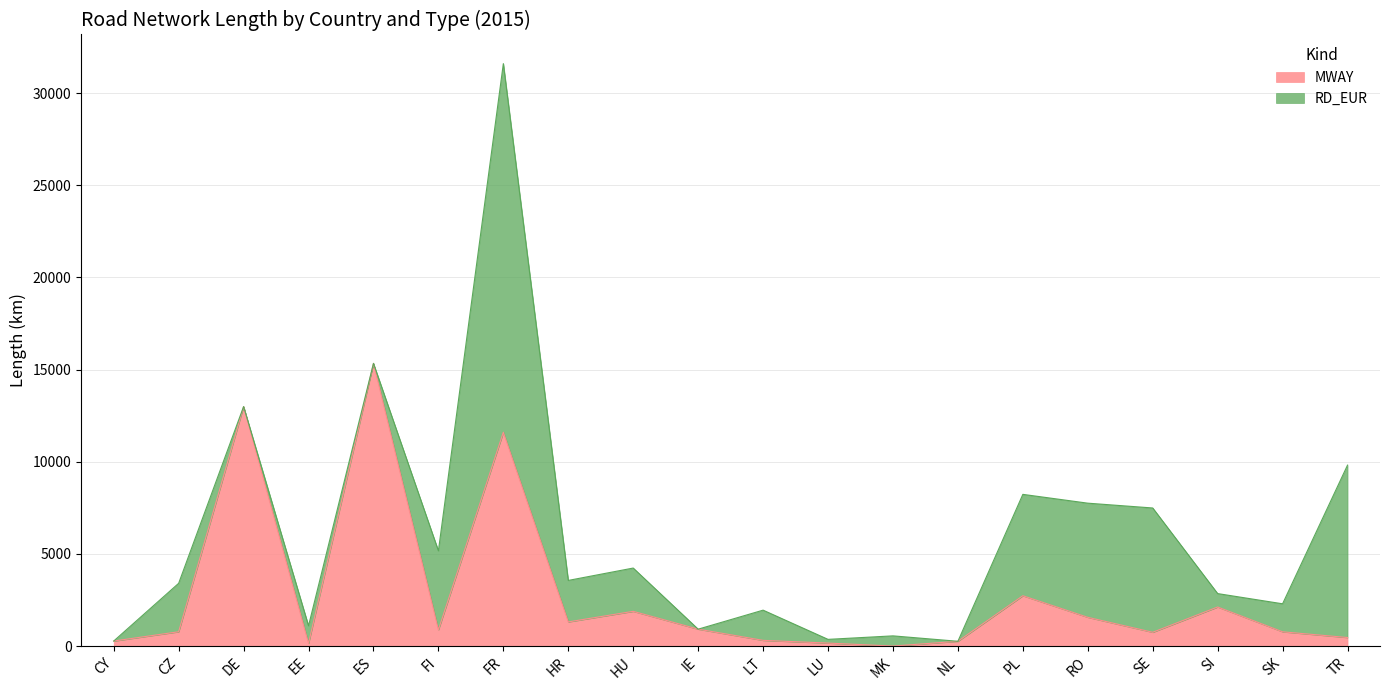

Count the number of categories in the chart.

20